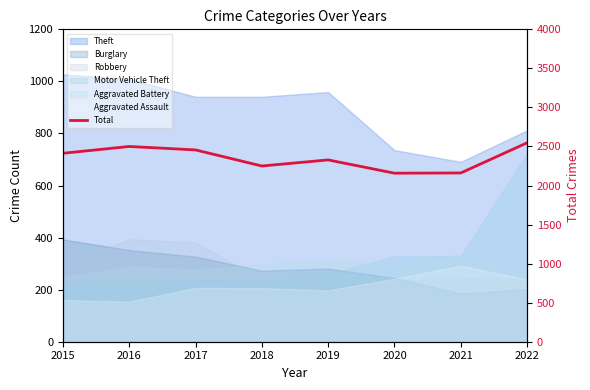

True or false: the data shows 2328 at 2019.

True